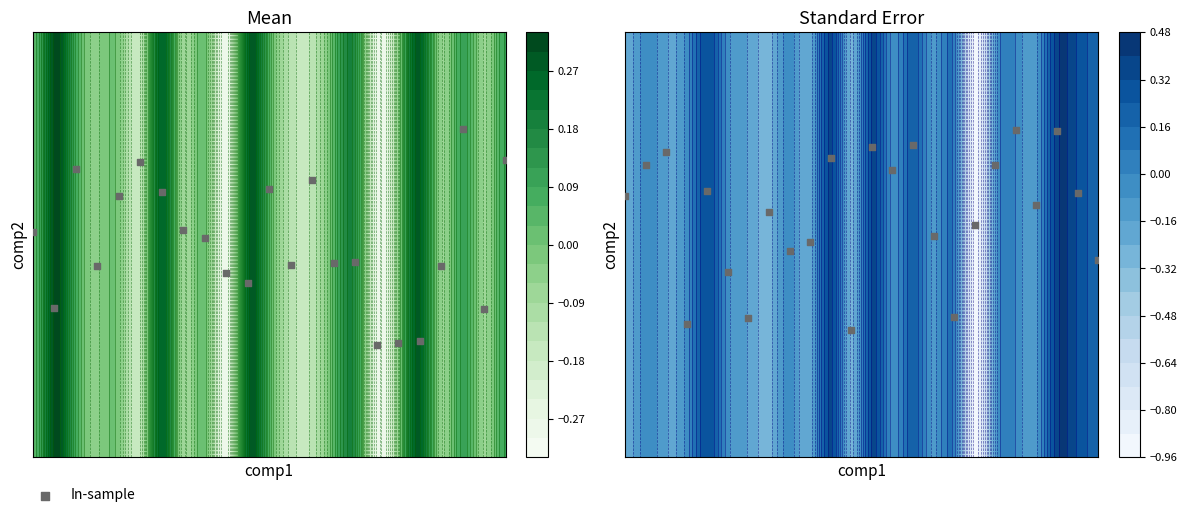

What is the change in value from 5 to 21?

+6.3